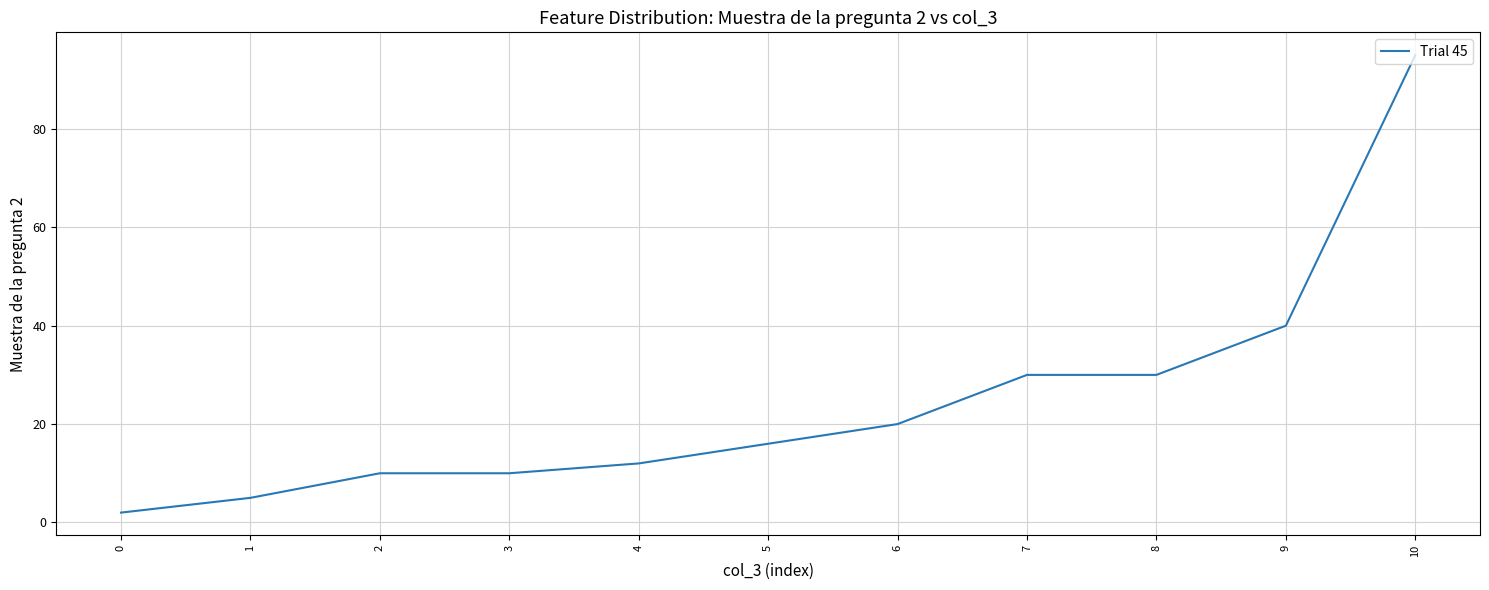

True or false: the data shows 26 at 5.

False